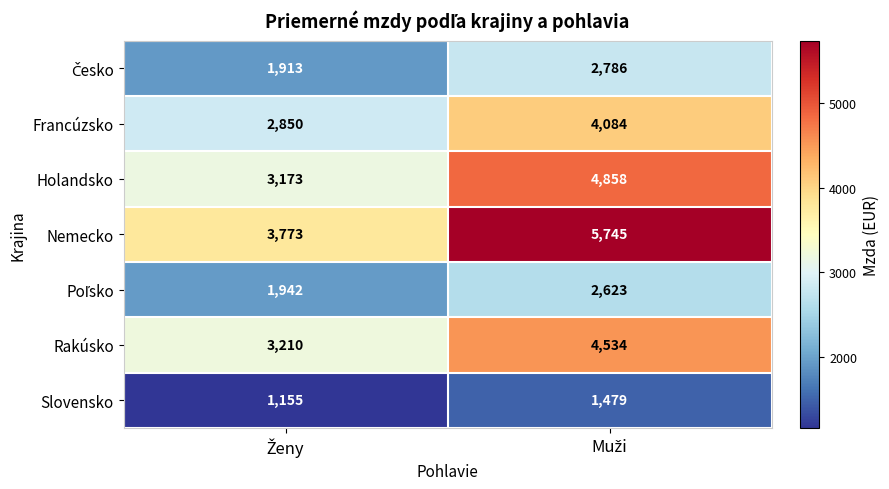

What is the average value of the Rakúsko series?

3872